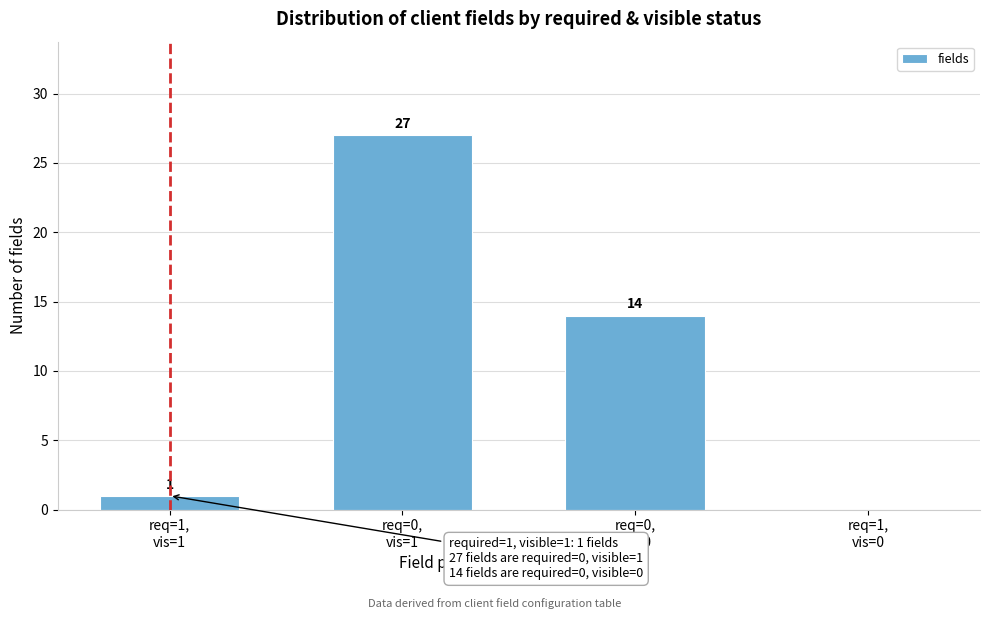

What is the greatest value displayed?

27